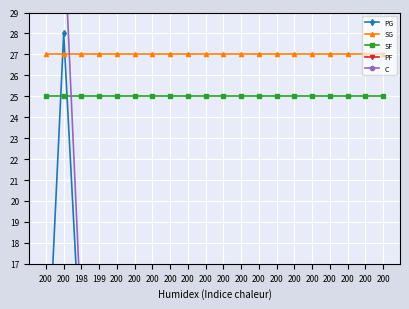

How many lines are shown in the chart?

5